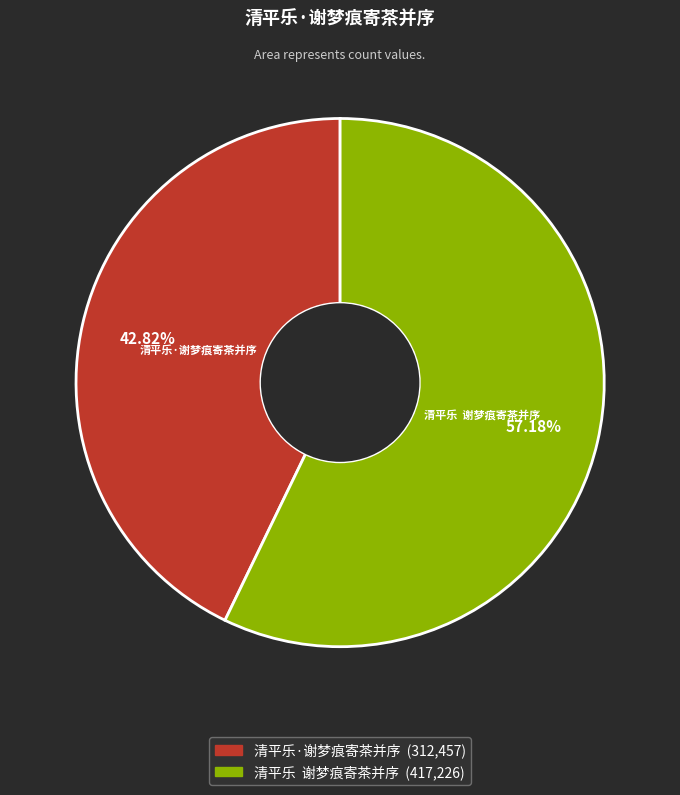

How many slices are in this pie chart?

2